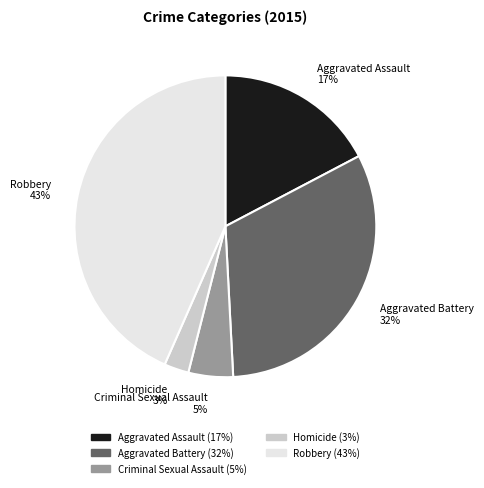

Which category has the biggest portion of the pie?

Robbery